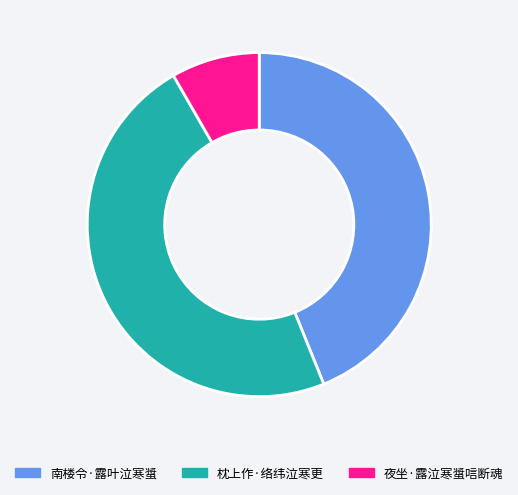

Which category has the biggest portion of the pie?

枕上作·络纬泣寒更